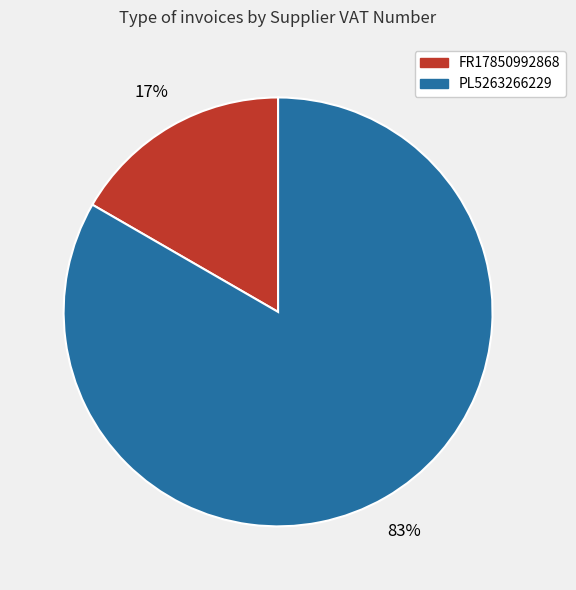

Is the sum of FR17850992868 and PL5263266229 greater than half?

Yes